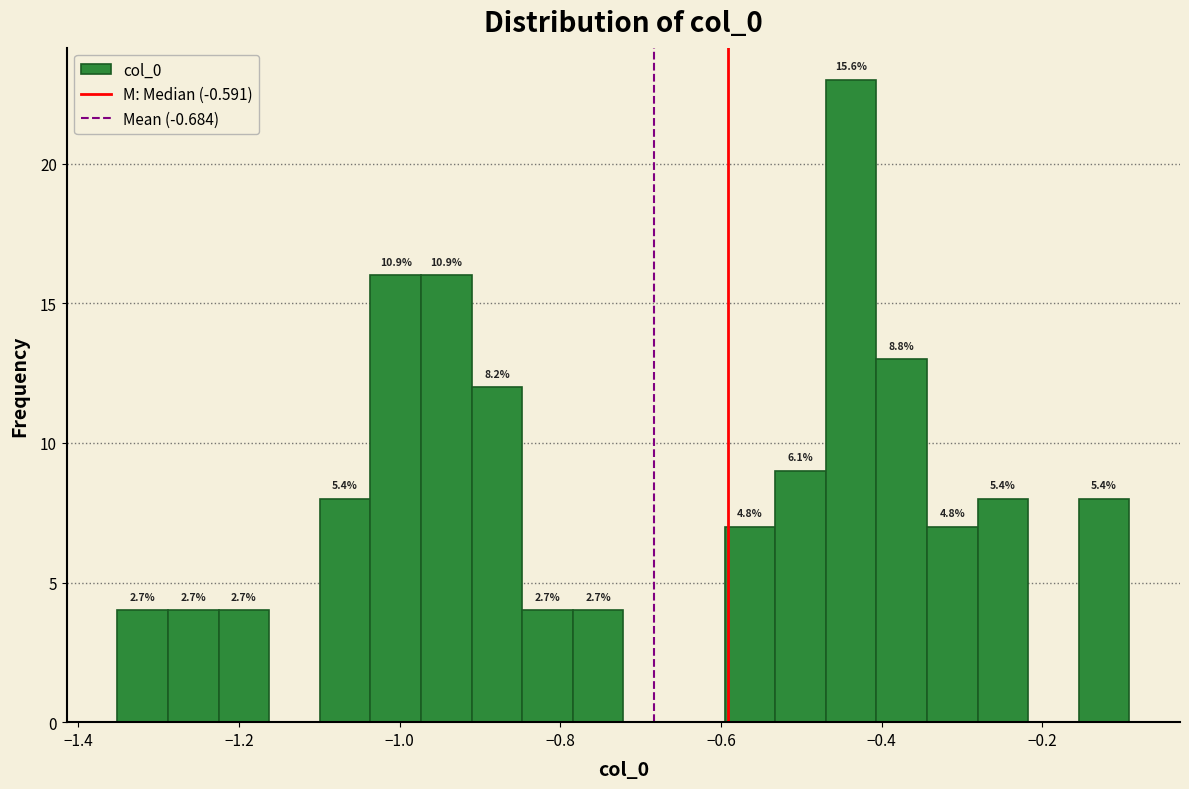

Read against the x-axis, roughly where is the centre of the tallest bar?

-0.44